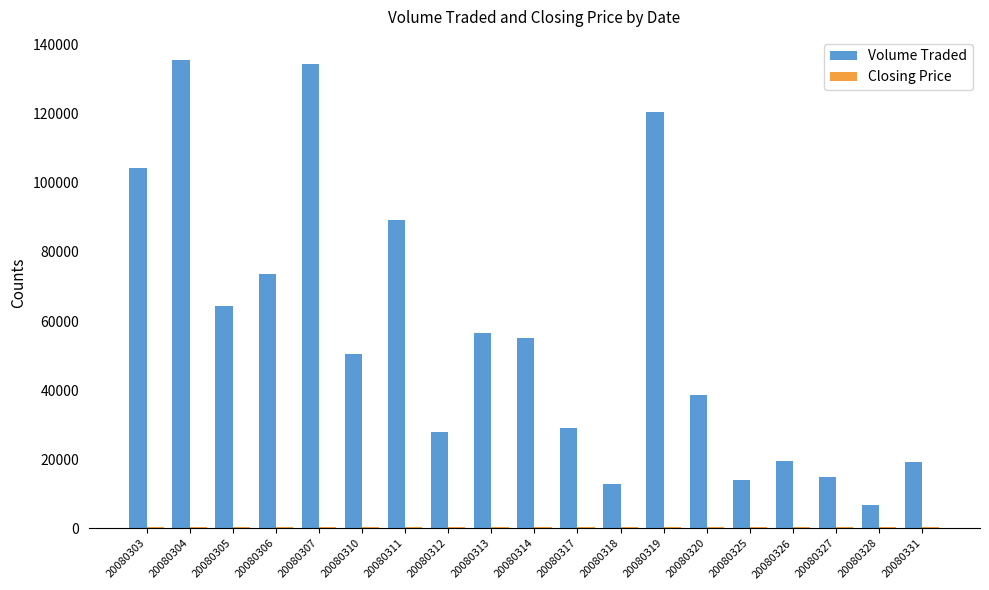

Is it true that Volume Traded equals 23404 at 20080325?

False